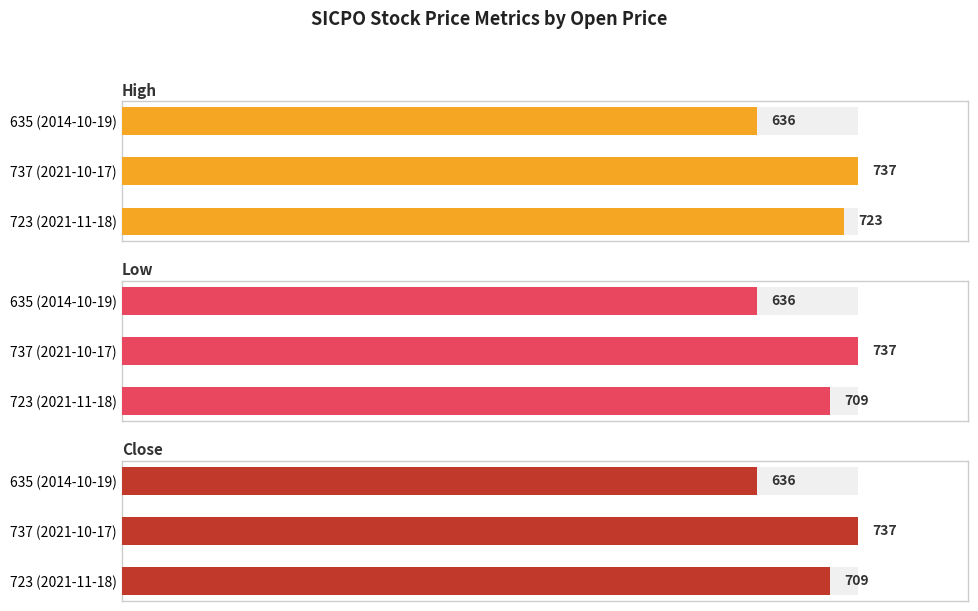

Are the bars horizontal?

Yes